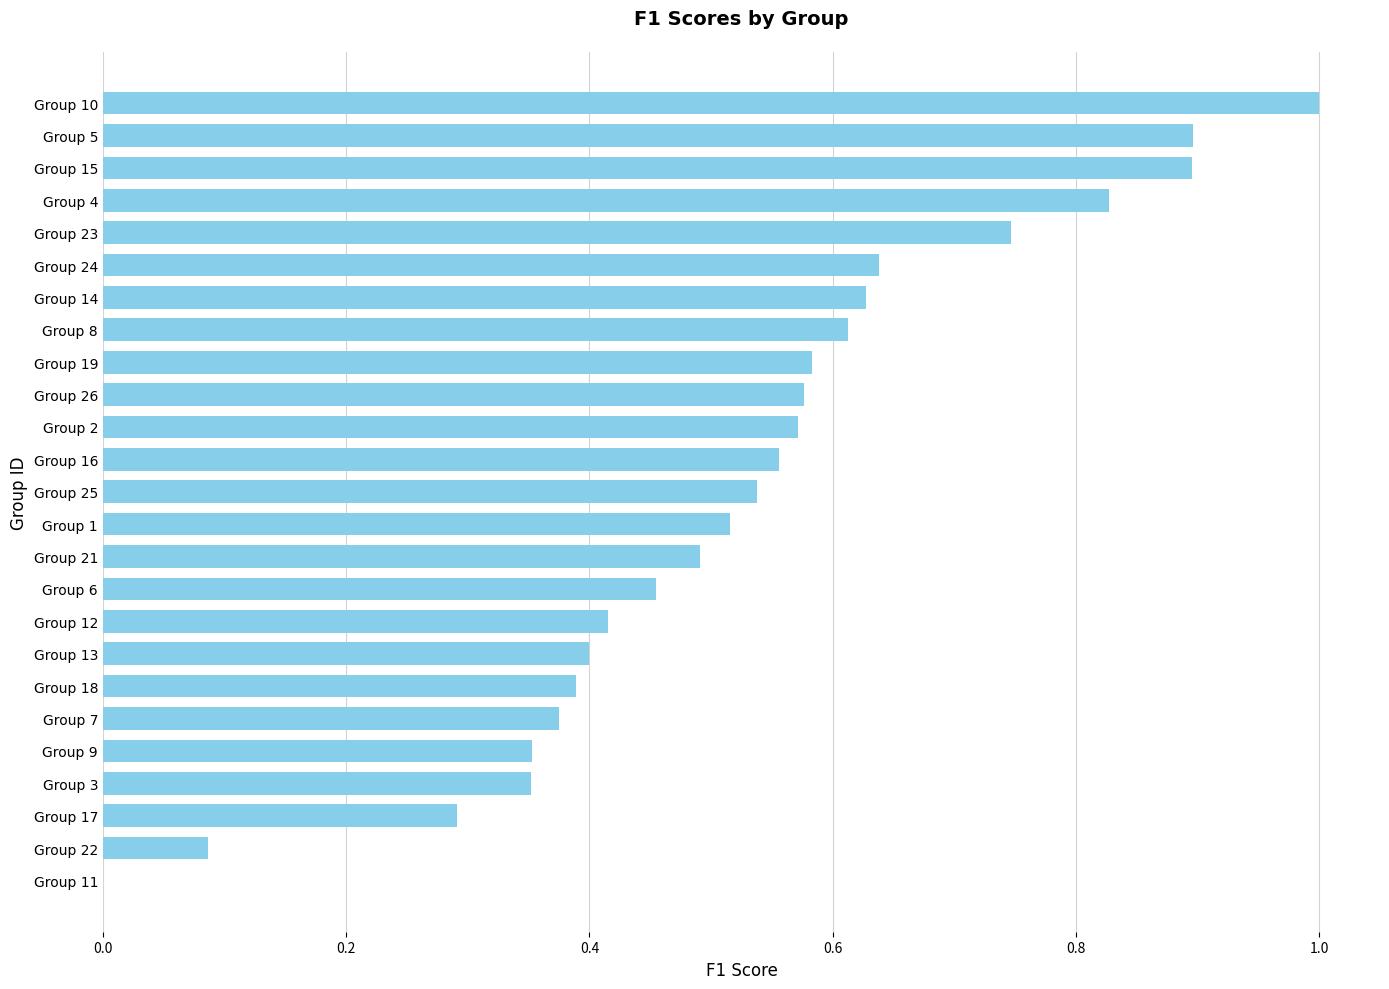

At which category does the chart reach its peak across all series?

Group 10